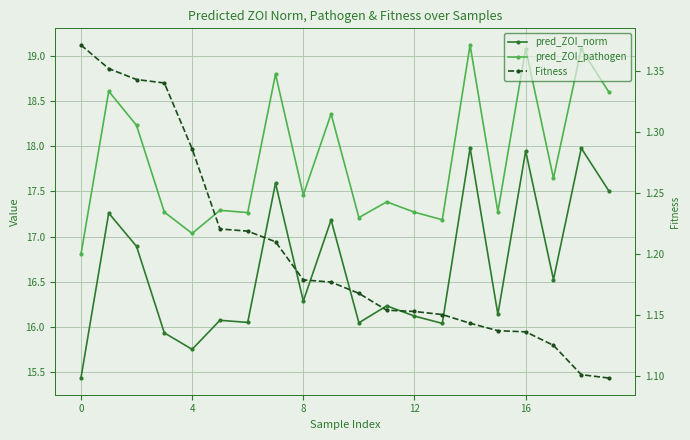

What is the maximum value for pred_ZOI_norm?

18.0